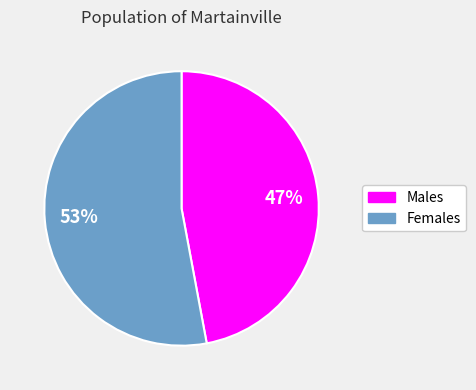

To the nearest percent, what is the average slice percentage?

50%